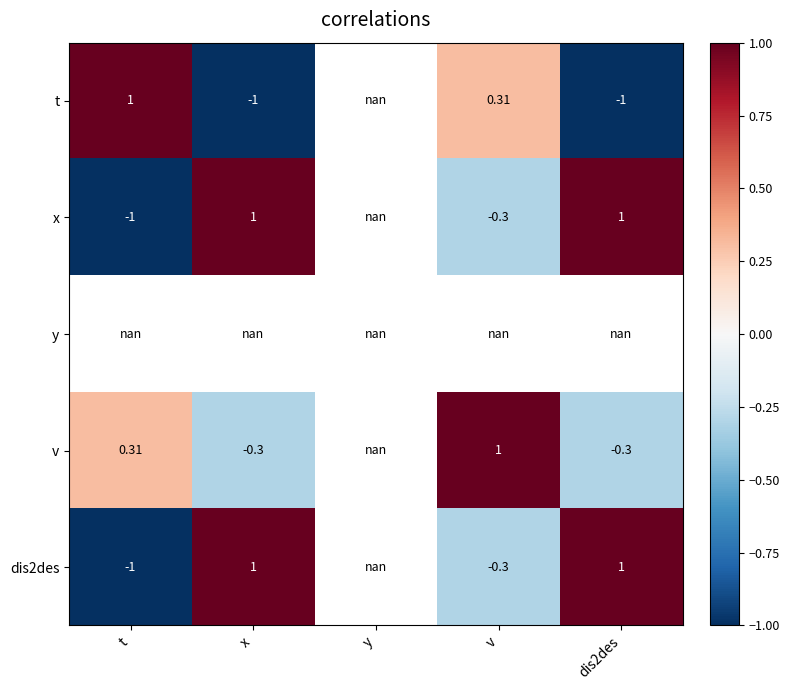

The value of v at x is -0.3. True or false?

True